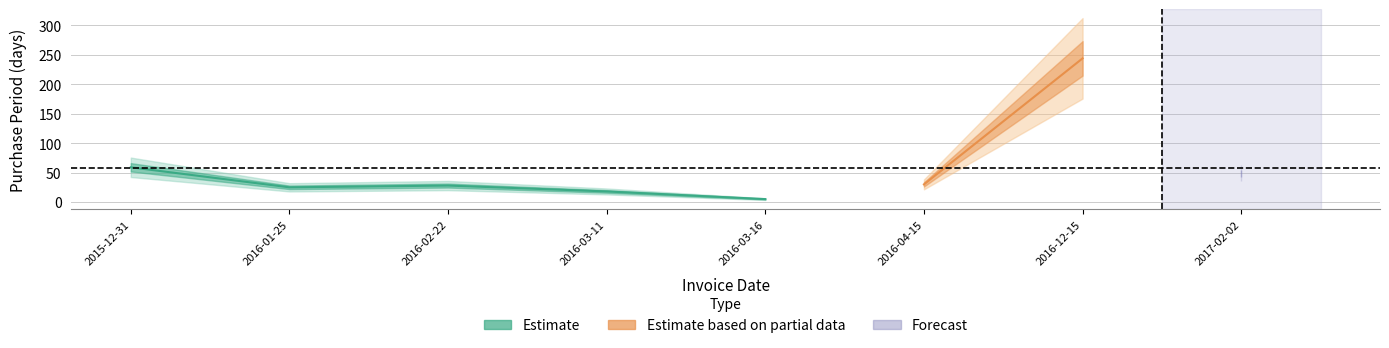

What is the approximate value at 2016-03-11?

18